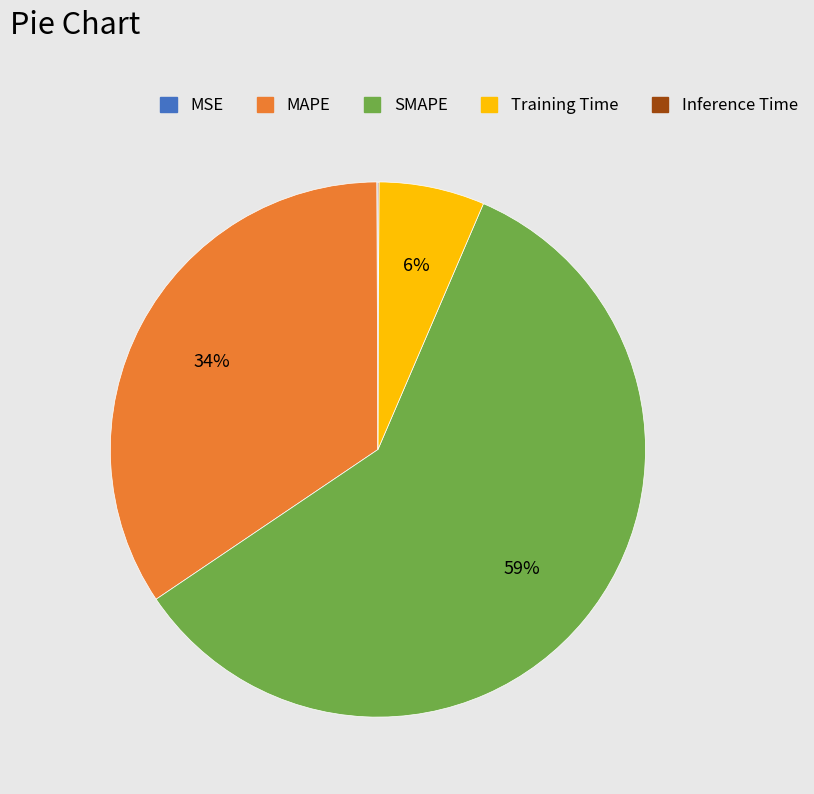

Which category accounts for the majority?

SMAPE